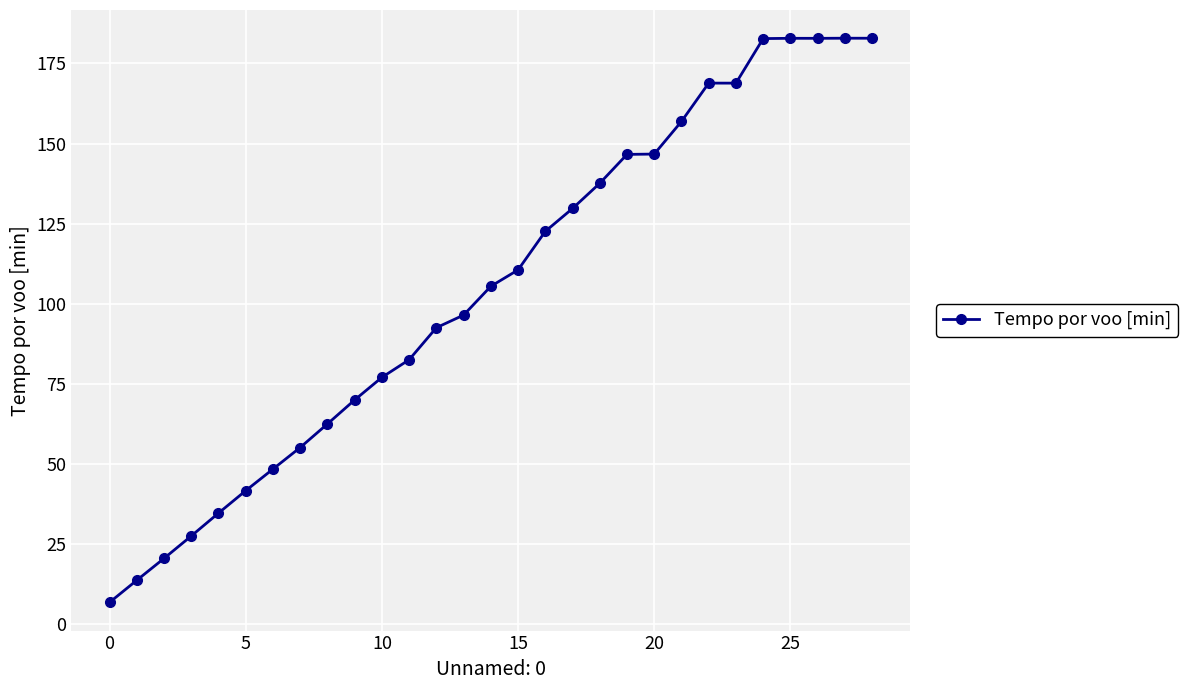

What is the value of the 21st point from the left?

146.7